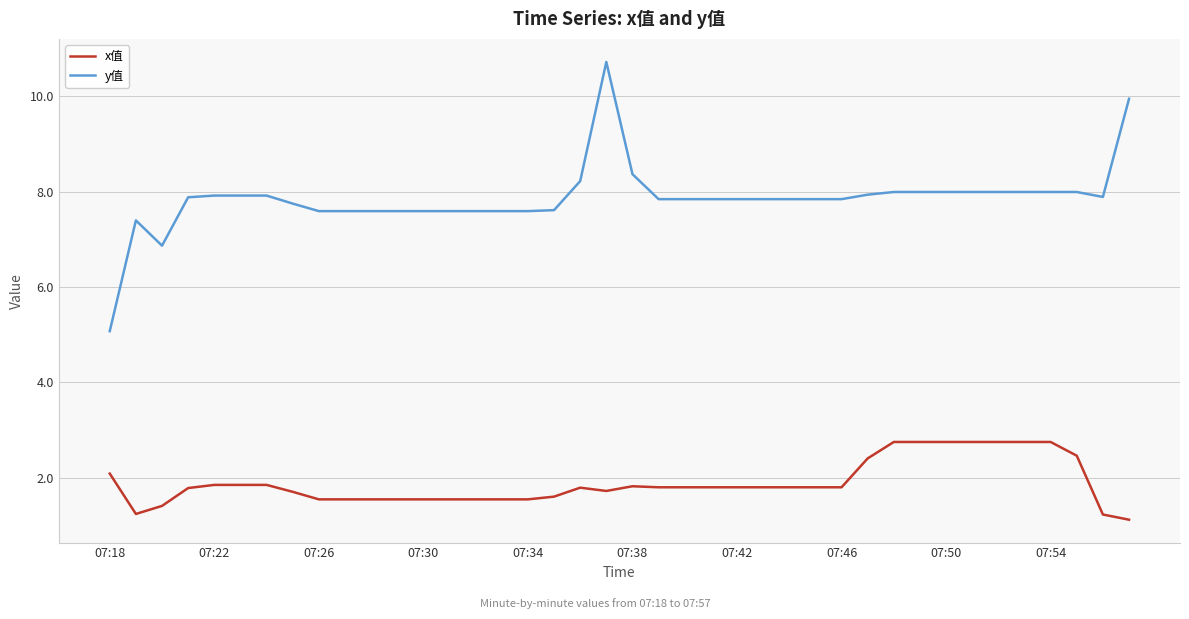

What are all the series names shown in the legend?

x值, y值